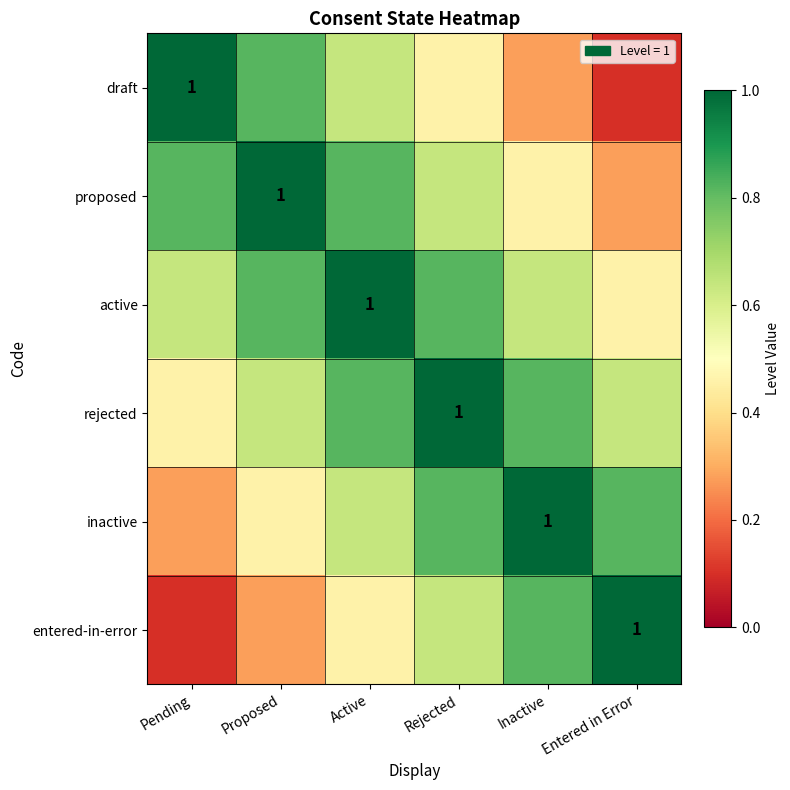

Read the entered-in-error value at Proposed.

0.3